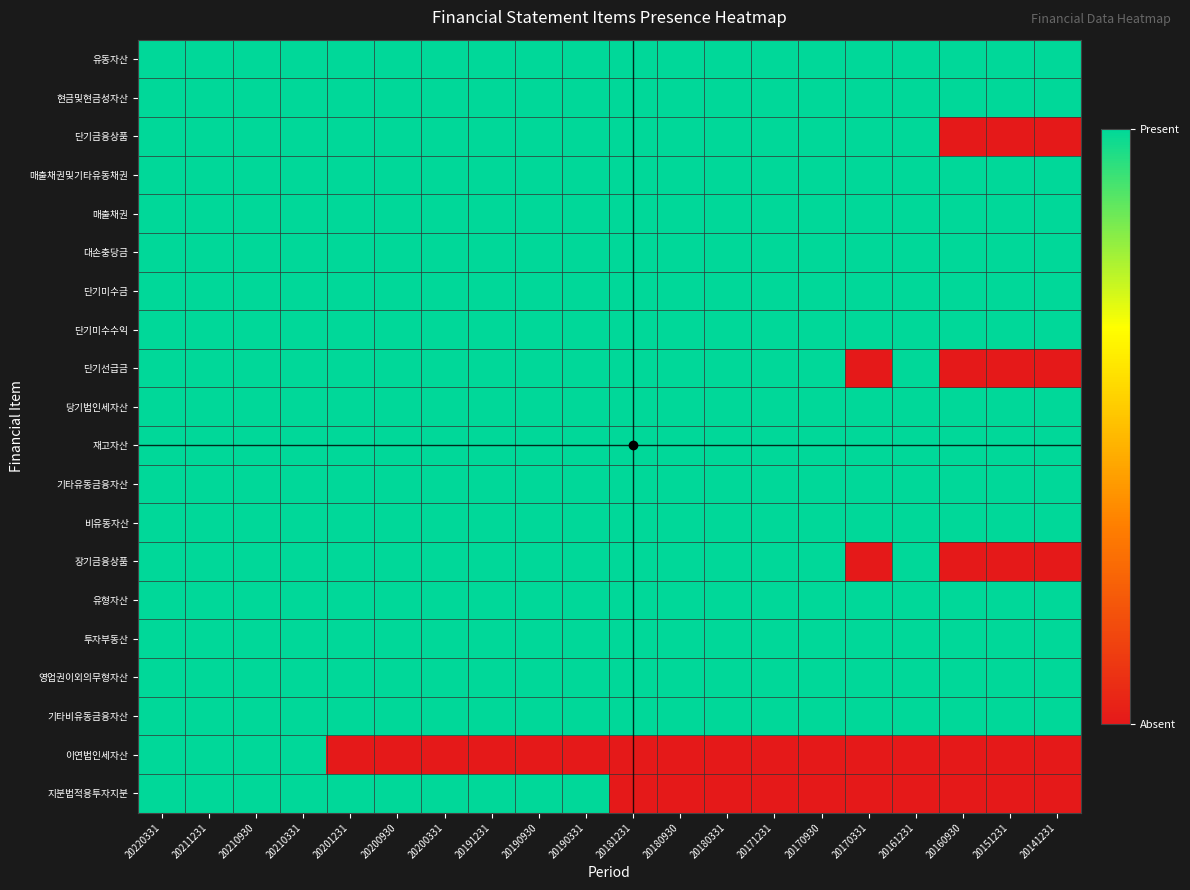

Between 20141231 and 20220331, which is larger?

20141231